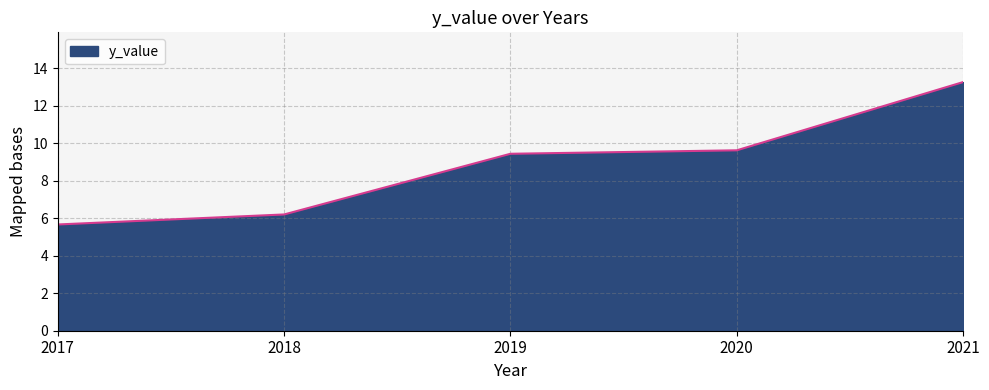

Reading right to left, list all the values displayed in this chart.

13.3	9.6	9.4	6.2	5.7